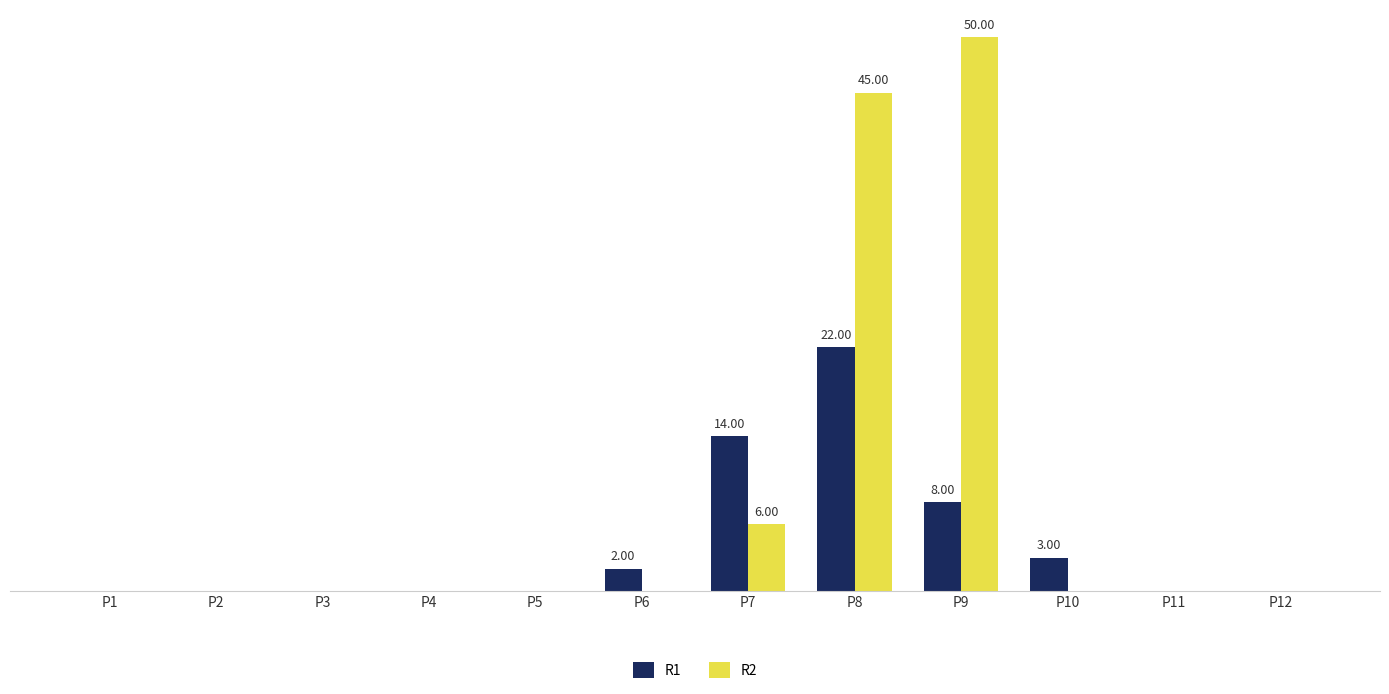

Is it true that R1 equals -10 at P11?

False